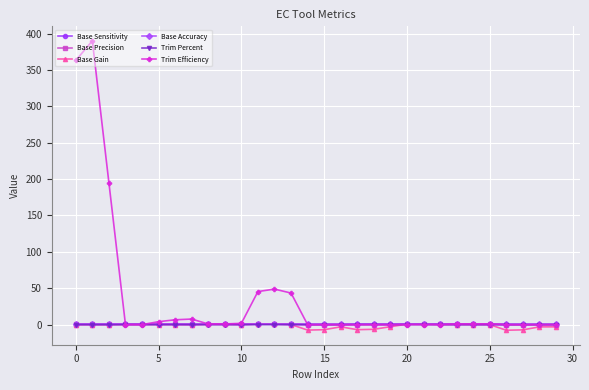

What is the value of the Base Gain point at the 1st from the left?

0.1